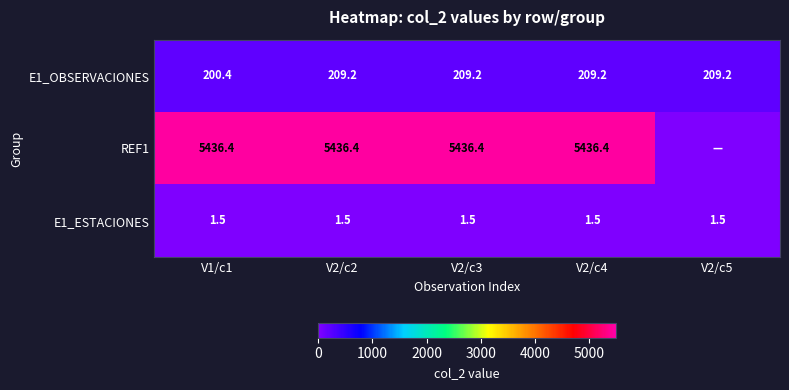

What is the approximate value of E1_OBSERVACIONES at V2/c4?

209.2